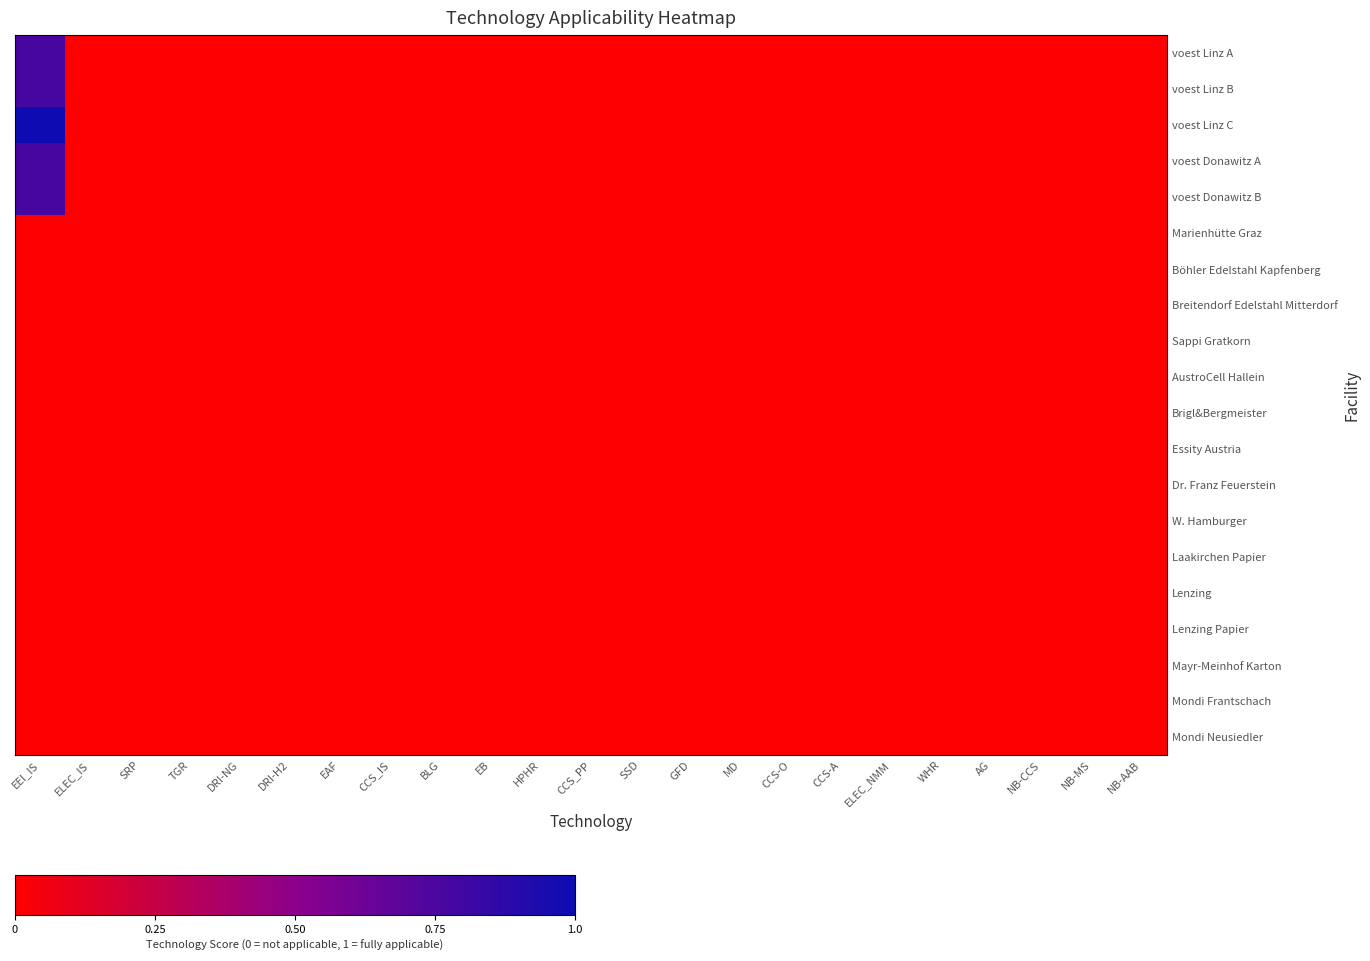

Between CCS_PP and EEI_IS, which is larger?

EEI_IS